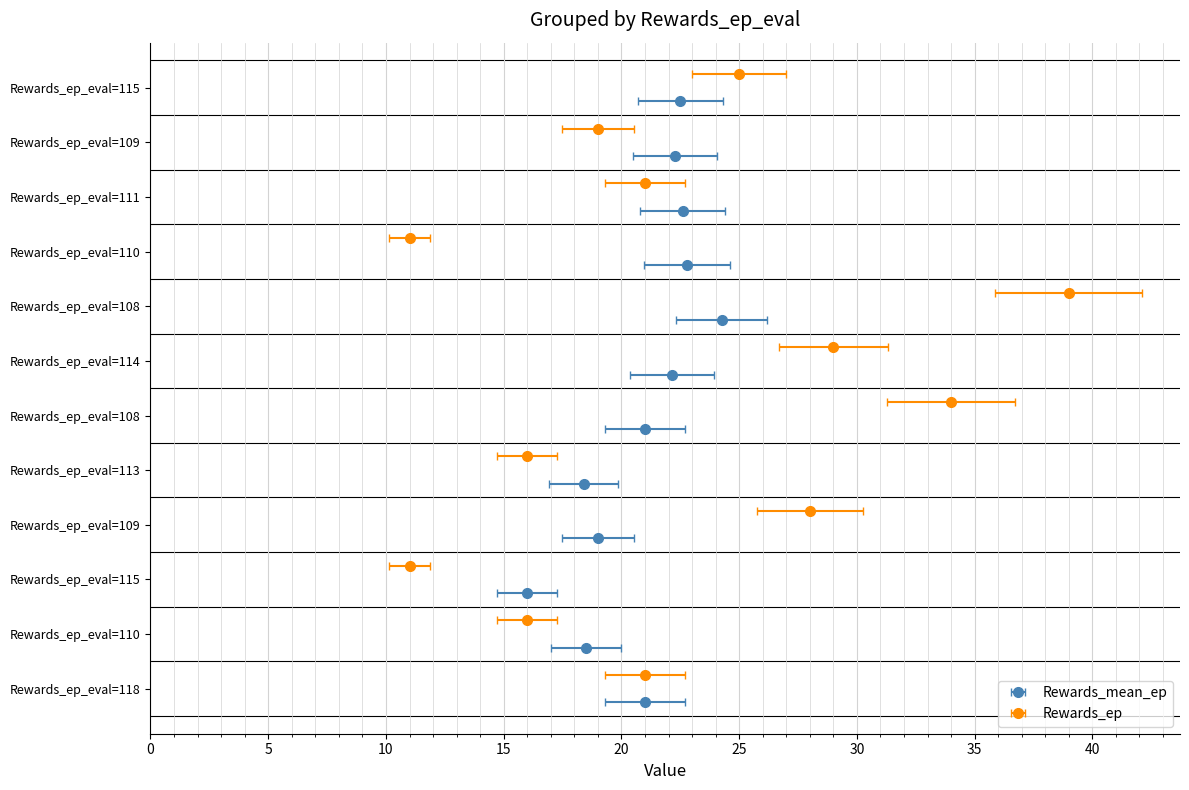

Rank the series by their maximum value, from lowest to highest.

Rewards_mean_ep, Rewards_ep